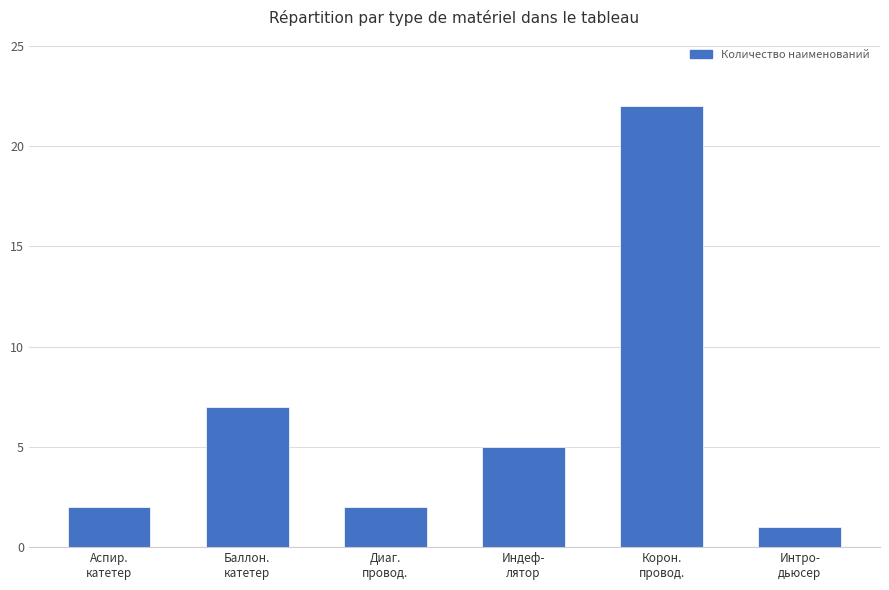

Are the bars horizontal?

No